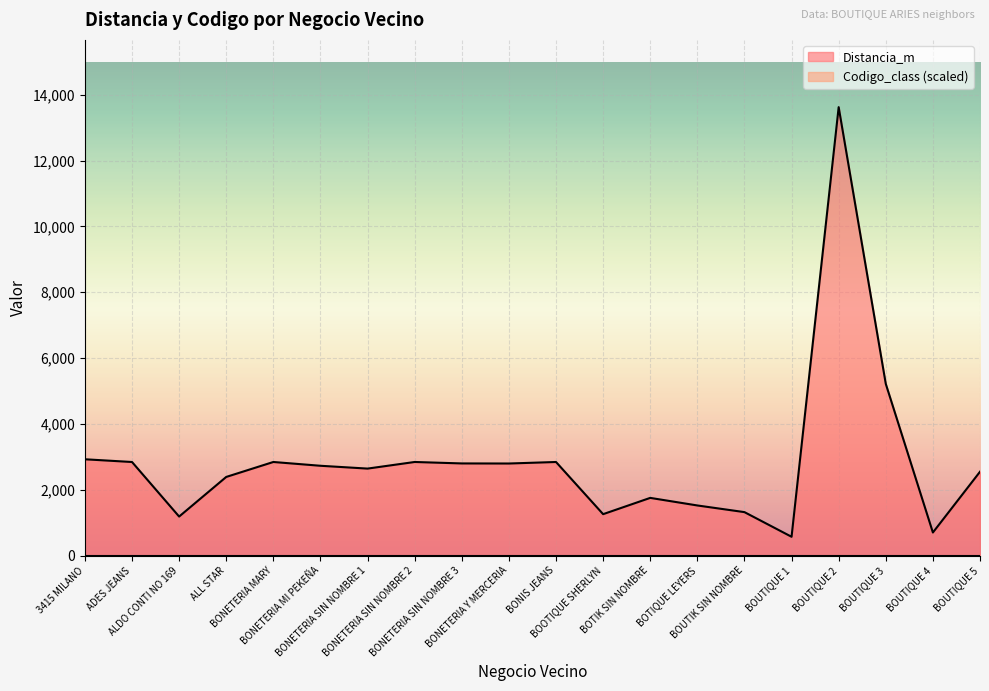

What is the value of the 1st point from the left?

2925.7